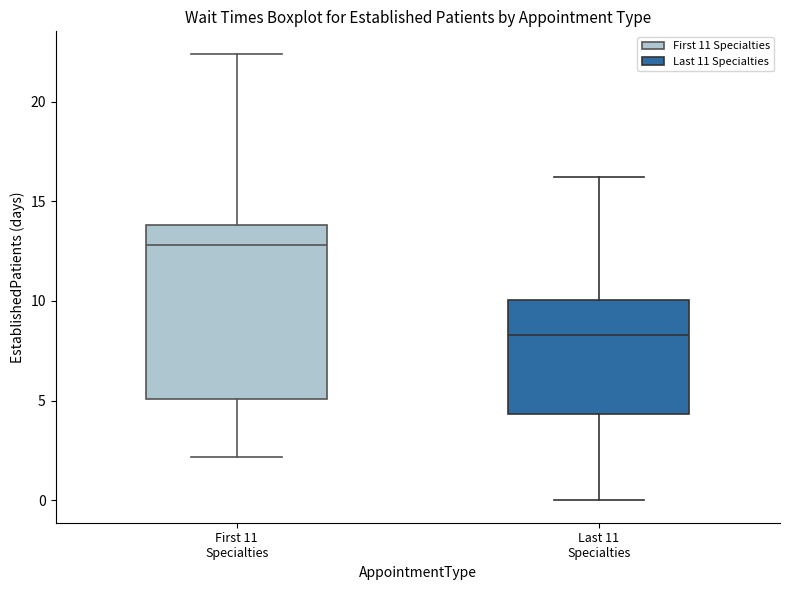

Where is the upper edge of the box for First 11 Specialties on the y-axis? The values are not printed on the chart, so give them approximately, as read against the axis.

14.0